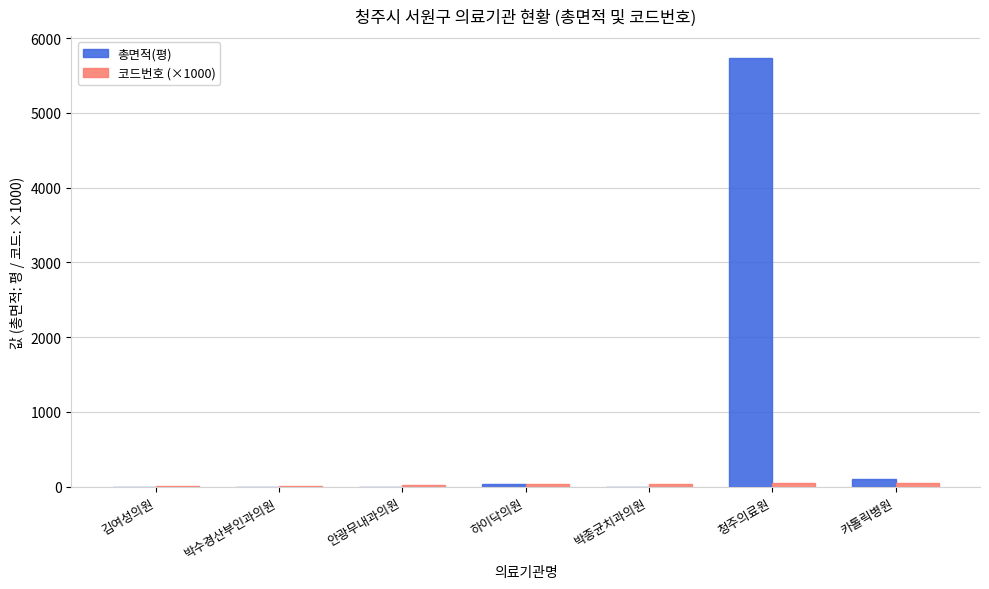

At which category is the sum across all series the highest?

청주의료원